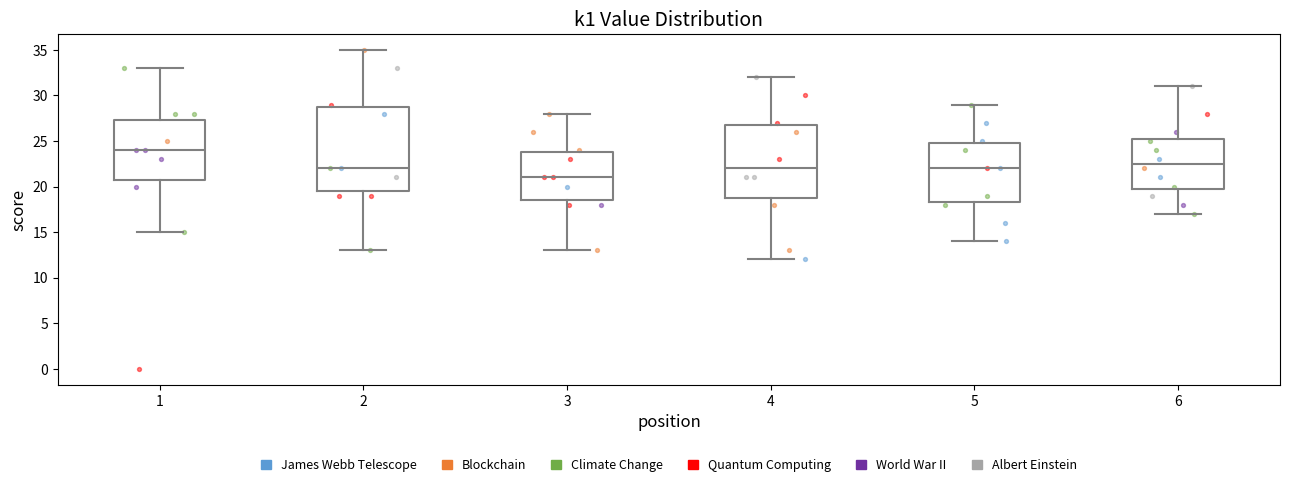

Which box's median line is the lowest?

3